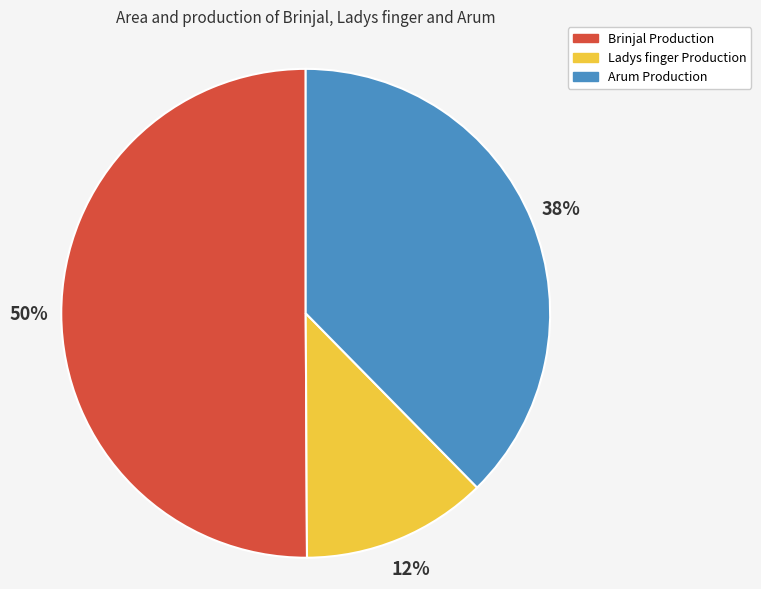

To the nearest percent, what is the difference between the largest and smallest slice percentages?

38%